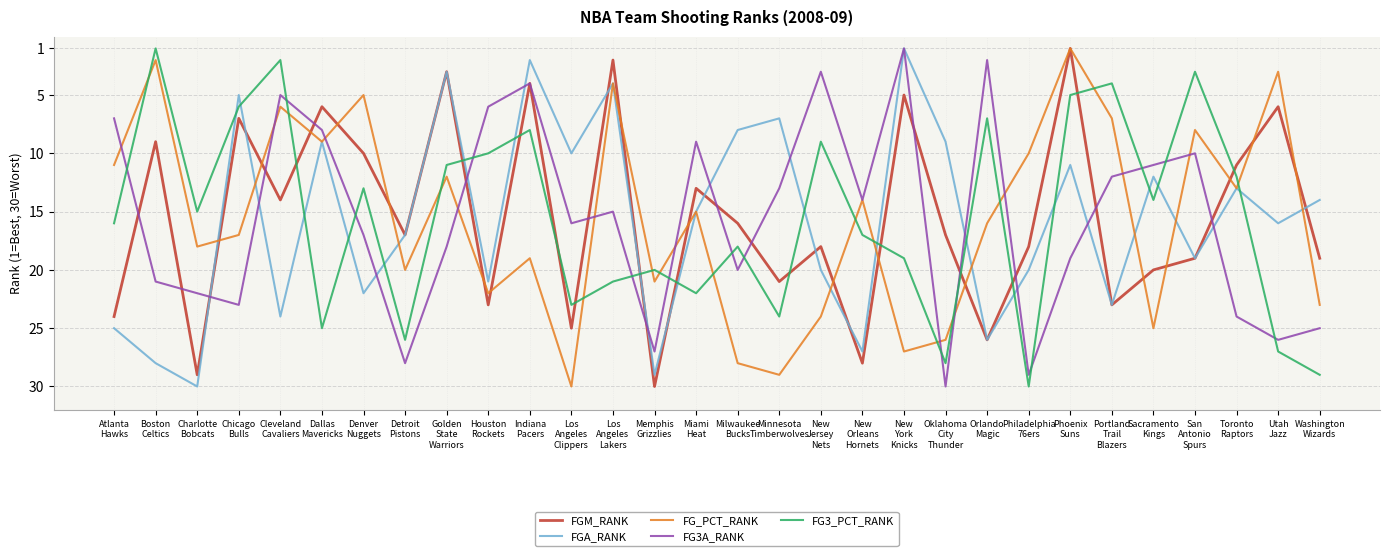

What is the difference between the maximum and second lowest values in the FGA_RANK series?

28